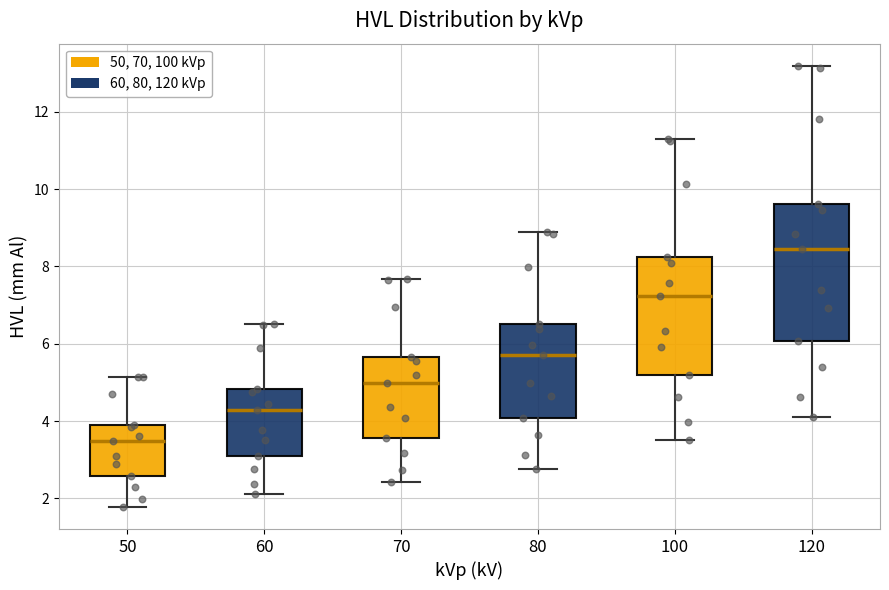

Which box is the tallest, from its lower edge to its upper edge?

120